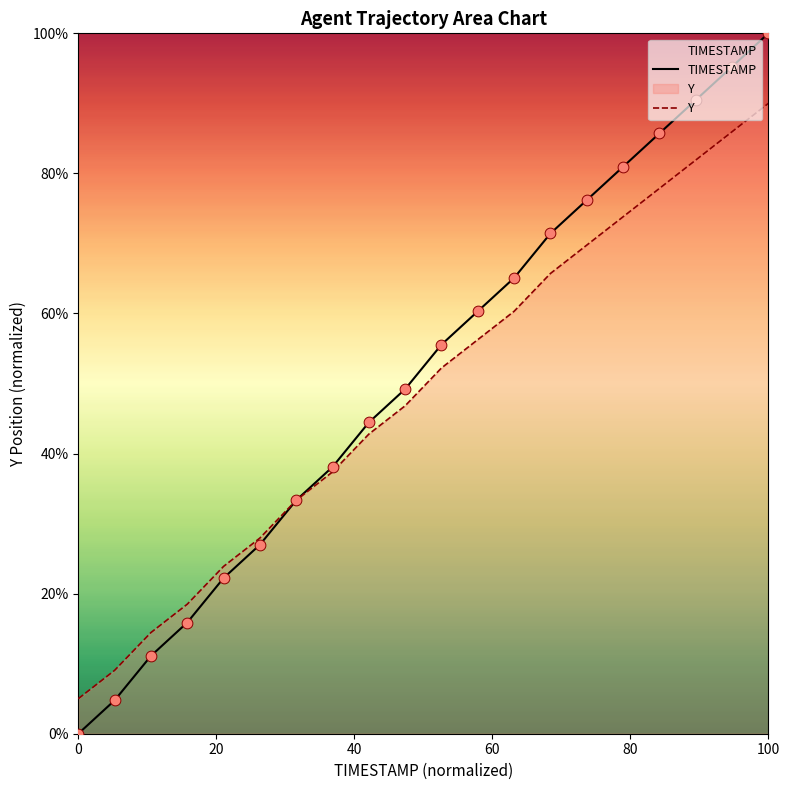

Which series has the widest spread of Y values?

TIMESTAMP